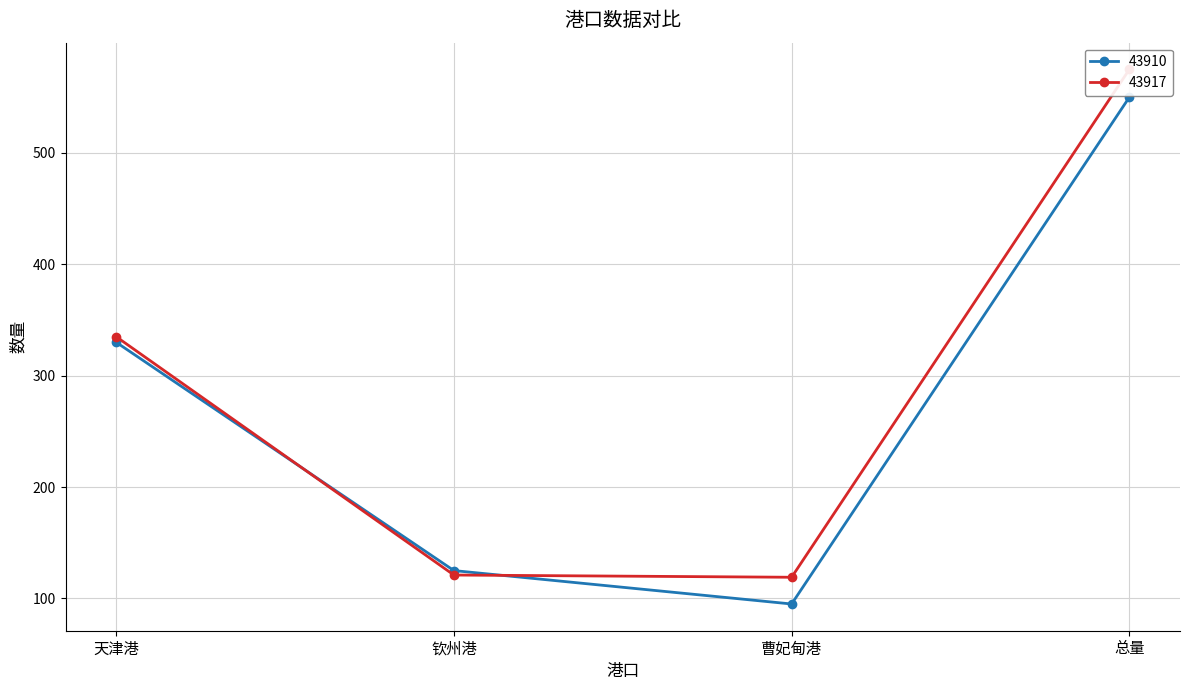

Which series ends up on top after the final intersection of 43910 and 43917?

43917